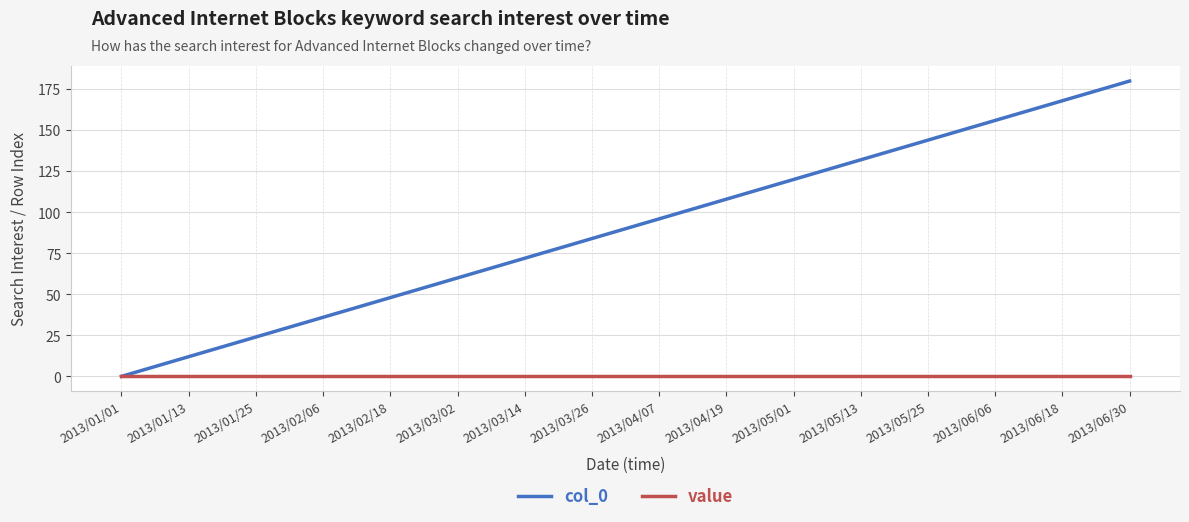

Reading left to right, transcribe all the data shown in this chart.

col_0: 2013/01/01=0	2013/01/13=12	2013/01/25=24	2013/02/06=36	2013/02/18=48	2013/03/02=60	2013/03/14=72	2013/03/26=84	2013/04/07=96	2013/04/19=108	2013/05/01=120	2013/05/13=132	2013/05/25=144	2013/06/06=156	2013/06/18=168	2013/06/30=180
value: 2013/01/01=0	2013/01/13=0	2013/01/25=0	2013/02/06=0	2013/02/18=0	2013/03/02=0	2013/03/14=0	2013/03/26=0	2013/04/07=0	2013/04/19=0	2013/05/01=0	2013/05/13=0	2013/05/25=0	2013/06/06=0	2013/06/18=0	2013/06/30=0